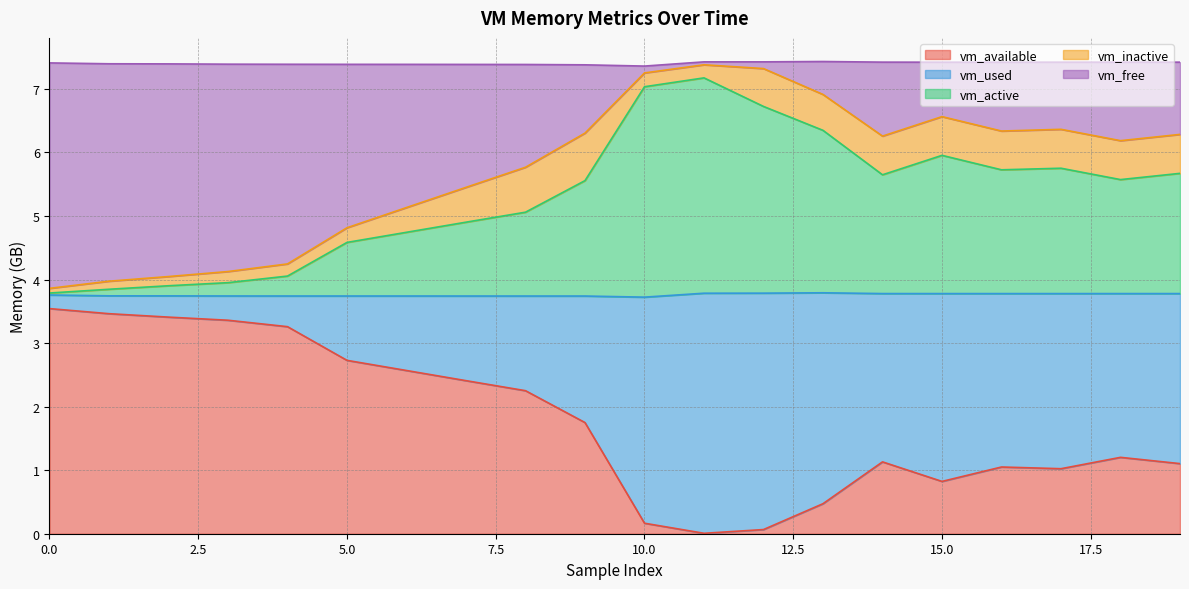

True or false: vm_used and vm_active cross at least once.

False